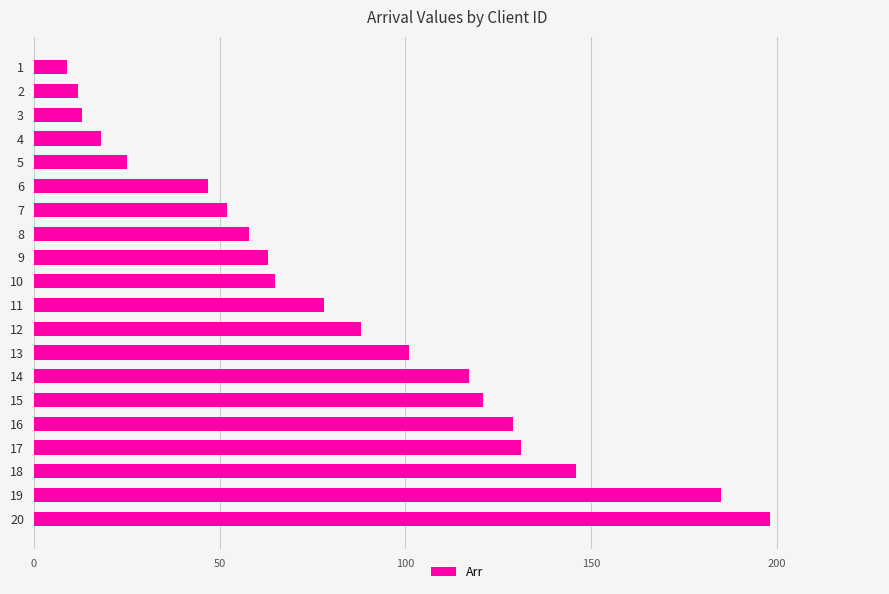

Is it true that the value at 13 is 181?

False